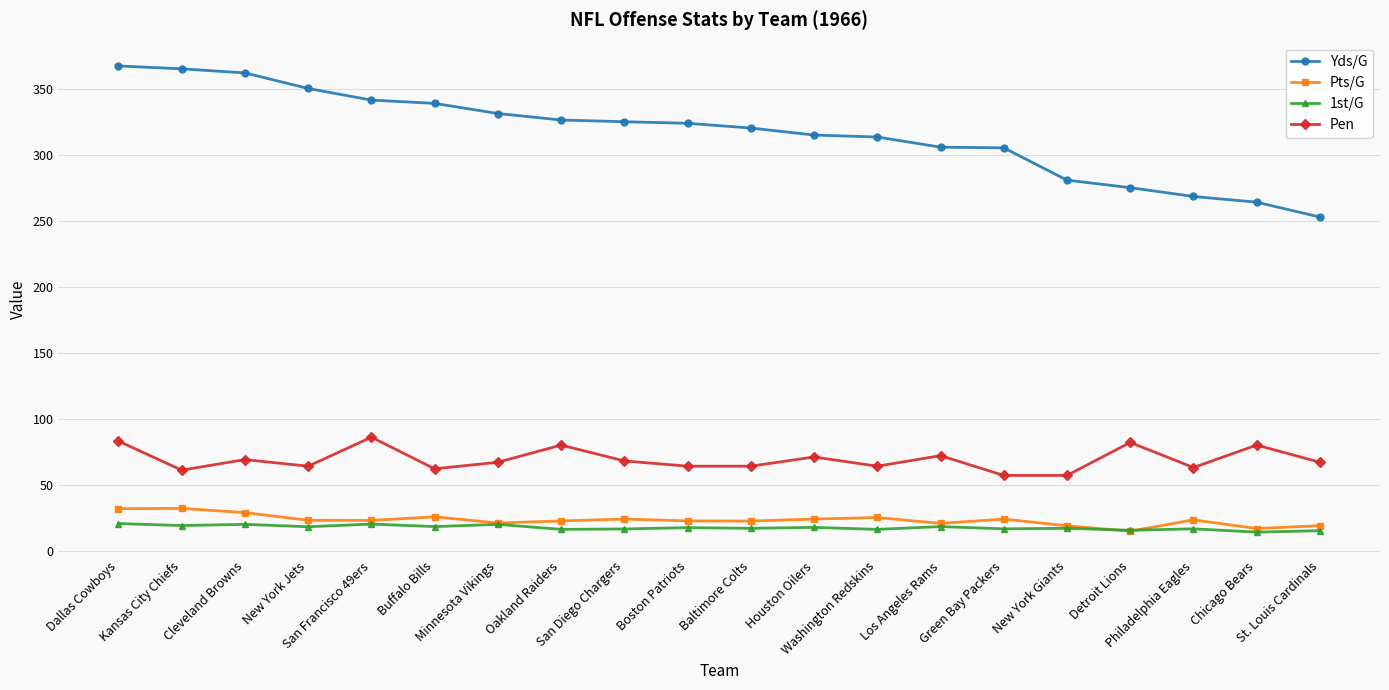

True or false: 1st/G has more than 0 interior local peaks.

True